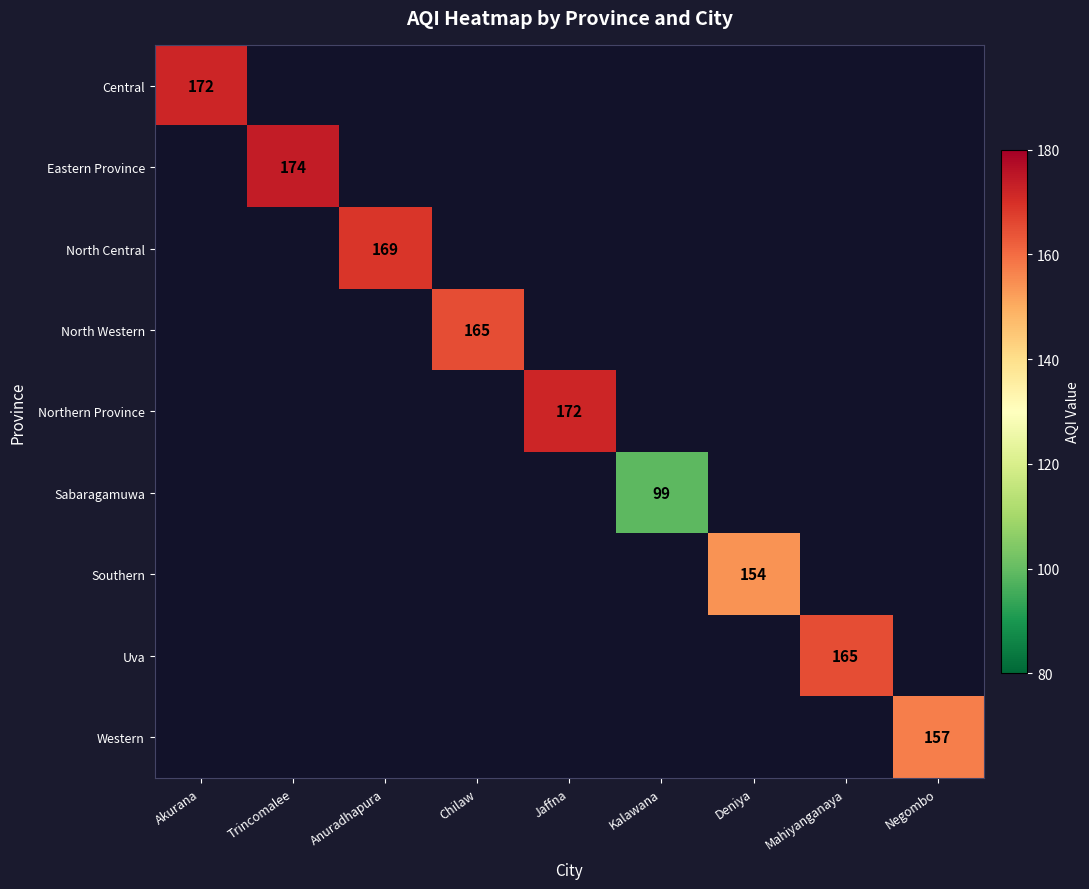

The value of Uva at Mahiyanganaya is 165. True or false?

True